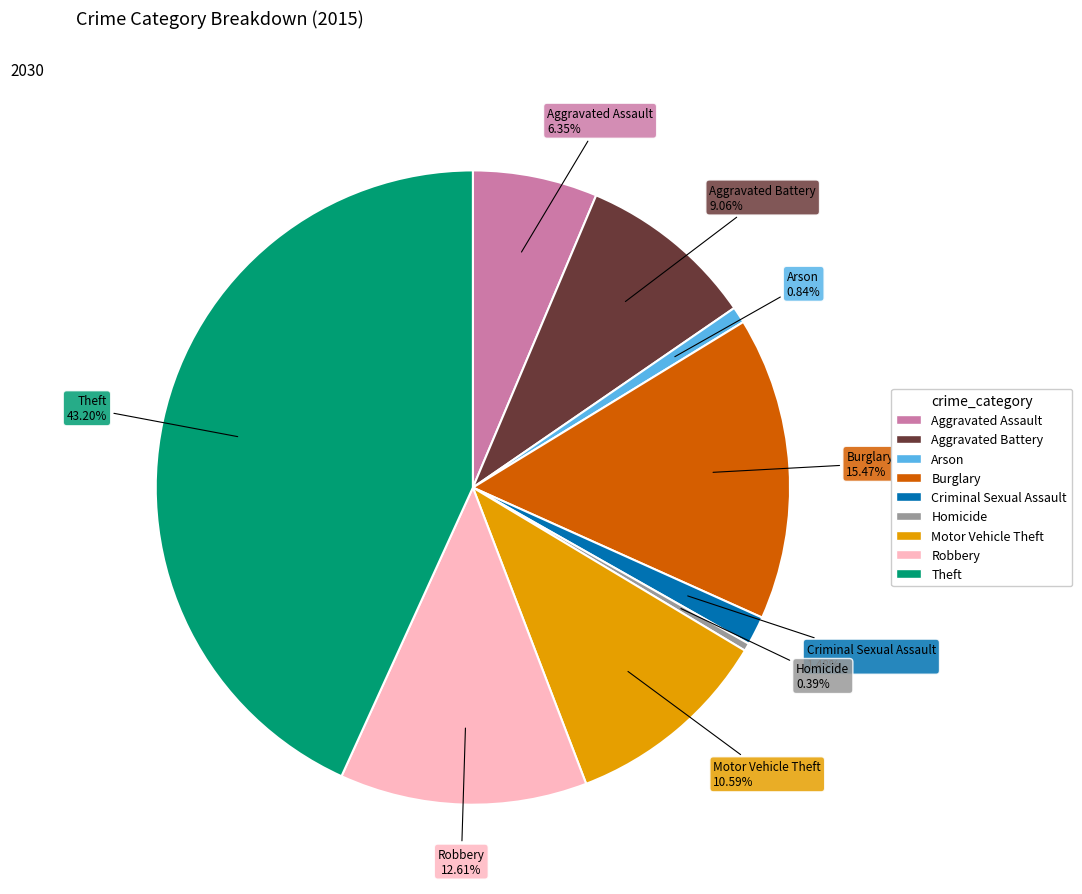

To the nearest percent, what percentage of the pie is Robbery?

13%